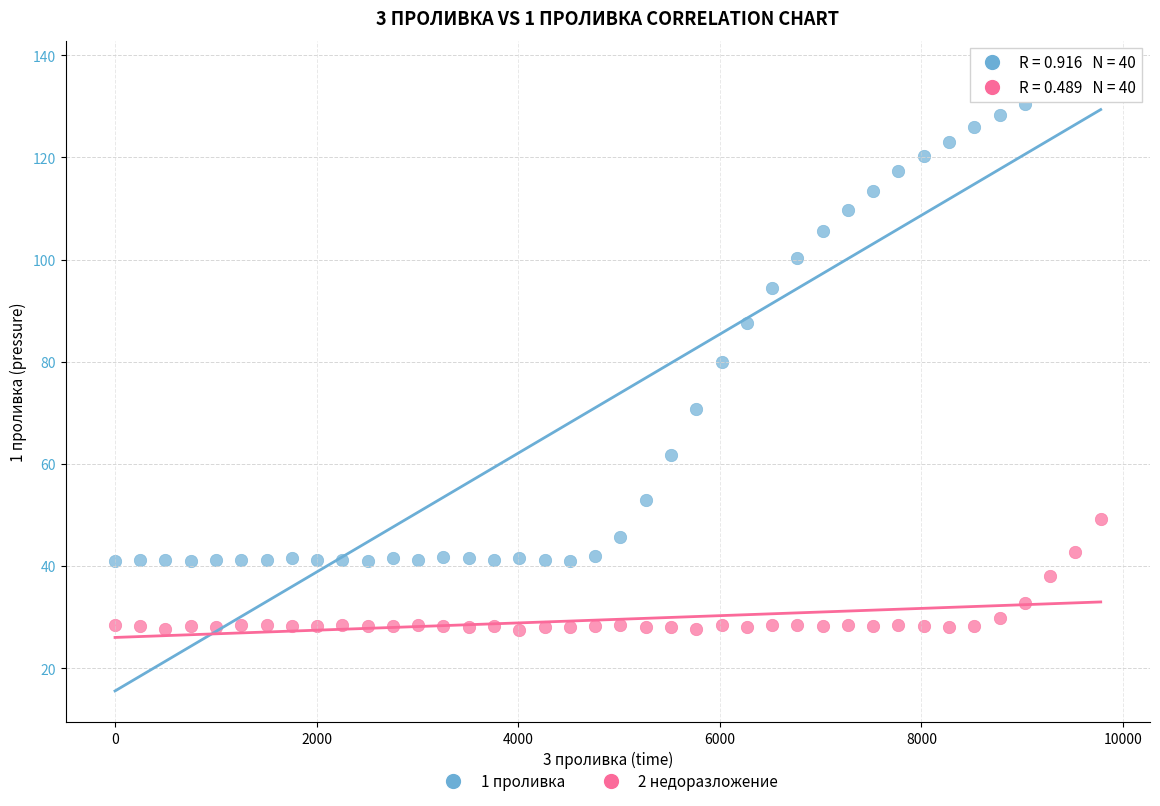

Which series reaches the maximum Y coordinate?

1 проливка